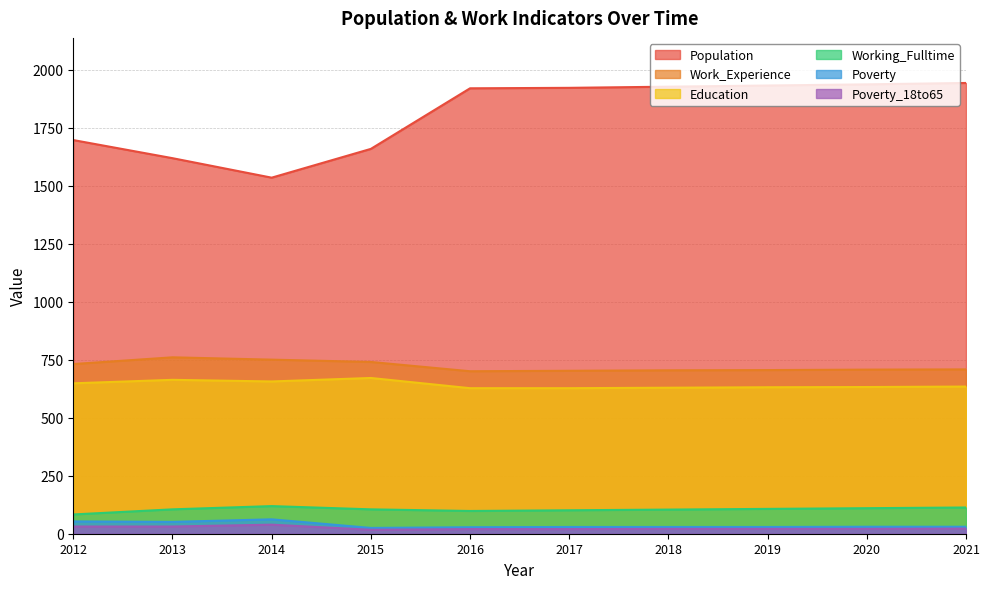

What is the sum of all Population values?

18081